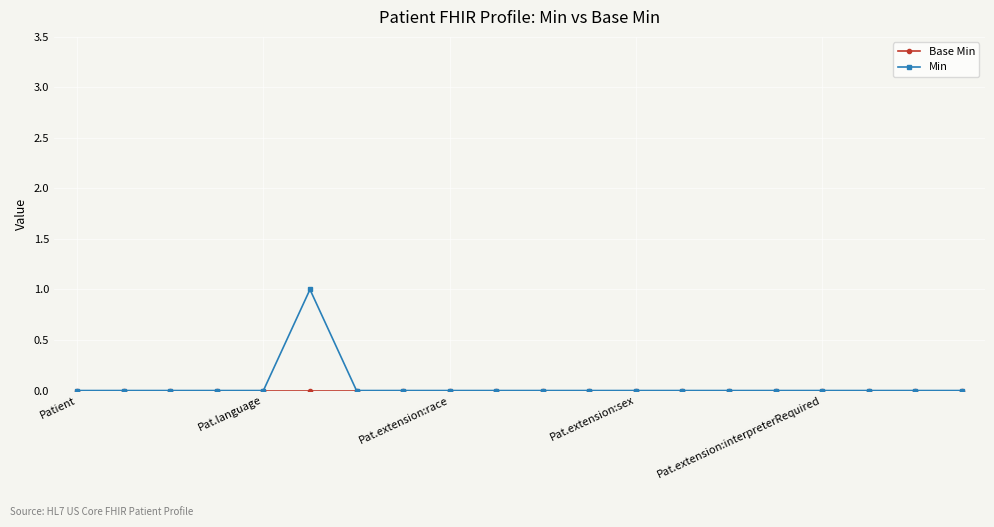

How many series are shown in this chart?

2